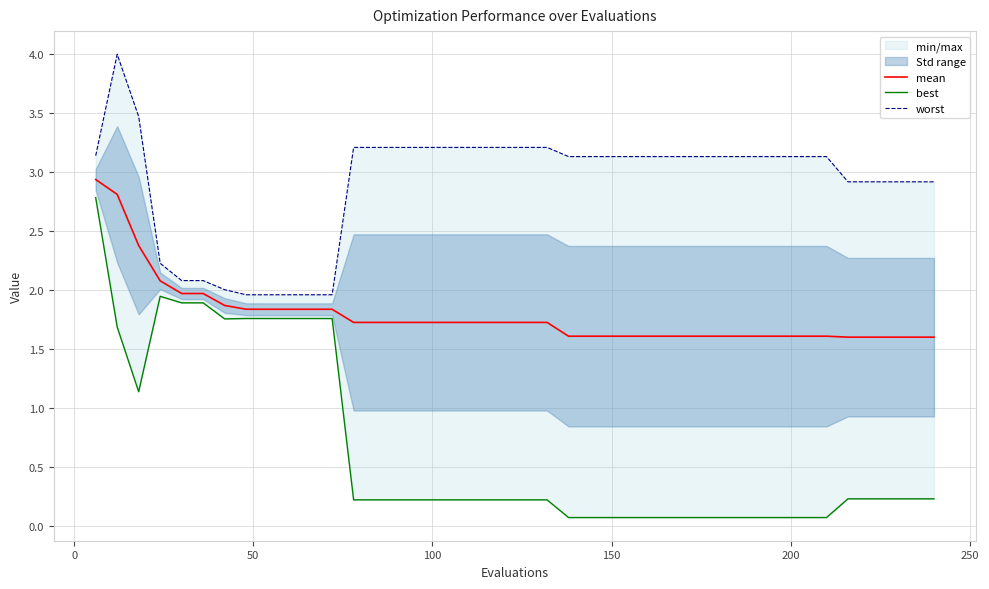

What is the lowest value of the mean series?

1.6